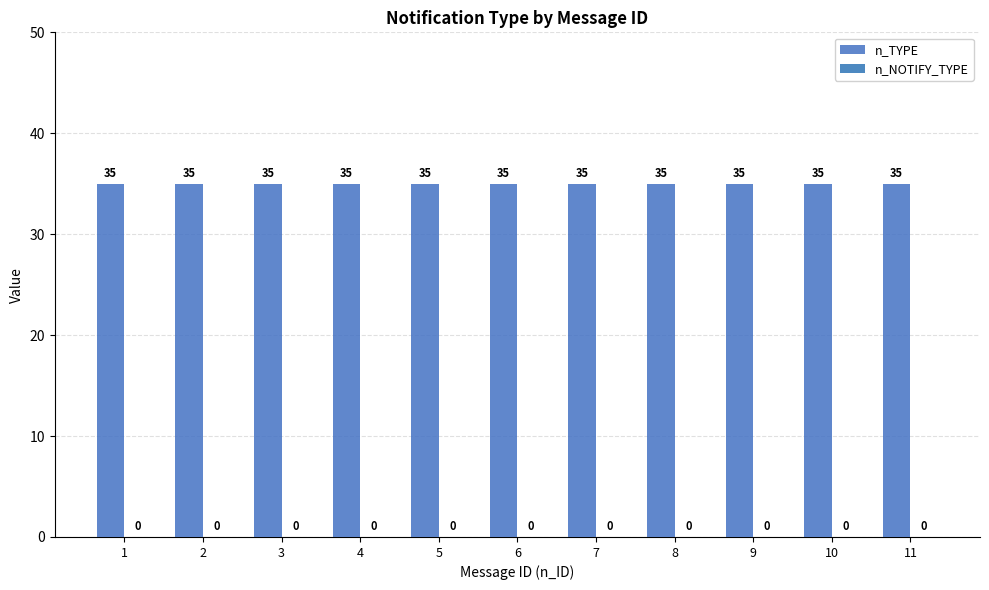

Reading left to right, list all the values displayed in this chart.

n_TYPE: 1=35	2=35	3=35	4=35	5=35	6=35	7=35	8=35	9=35	10=35	11=35
n_NOTIFY_TYPE: 1=0	2=0	3=0	4=0	5=0	6=0	7=0	8=0	9=0	10=0	11=0